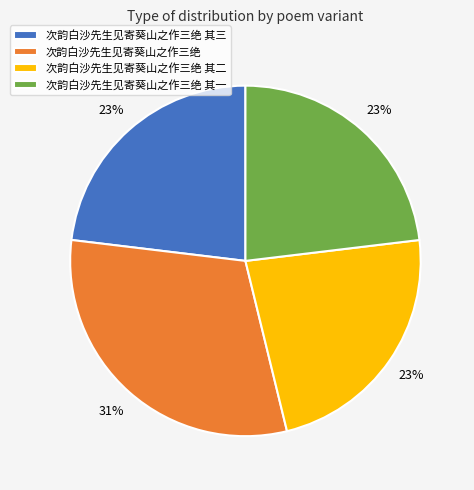

Count the number of slices in the pie.

4